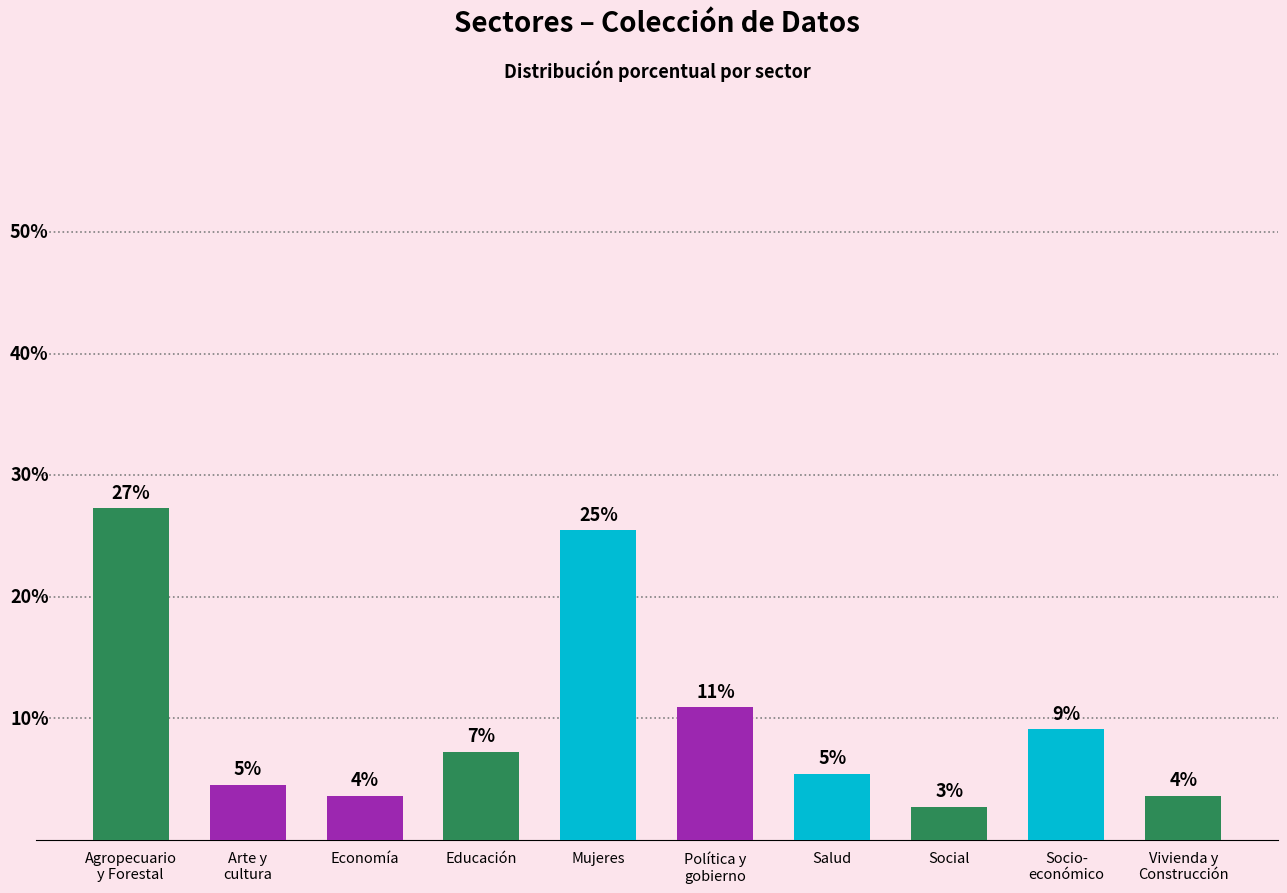

Between Social and Política y
gobierno, which is larger?

Política y
gobierno